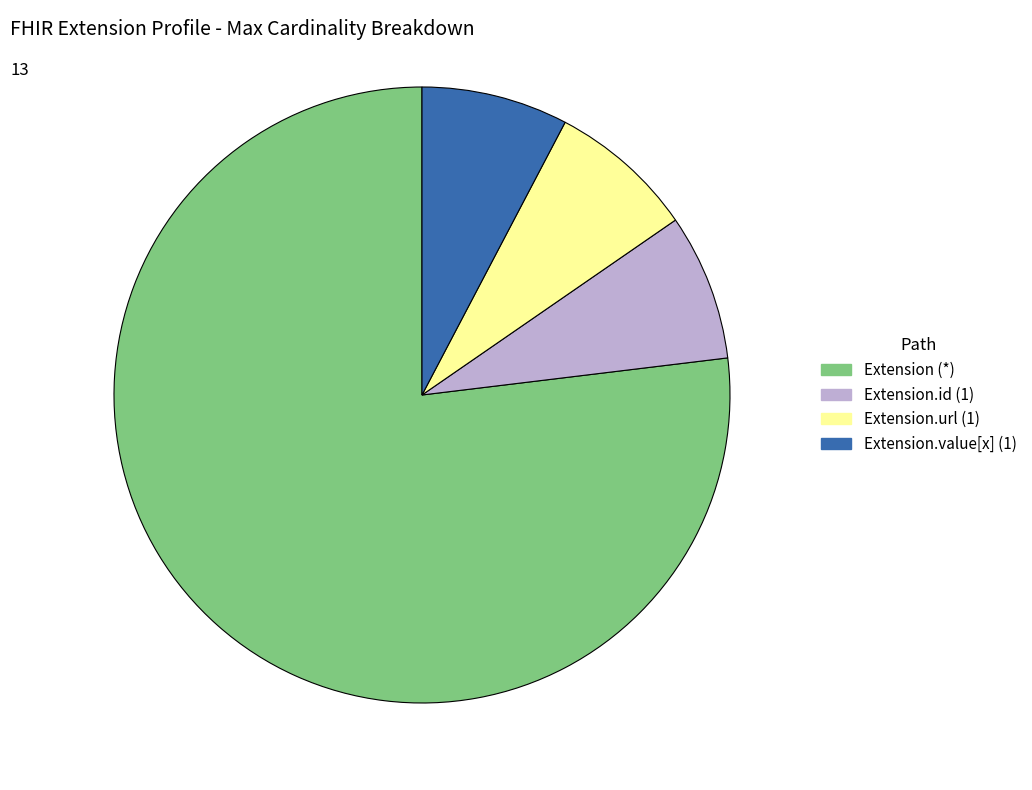

Is there any slice that represents more than half of the pie?

Yes